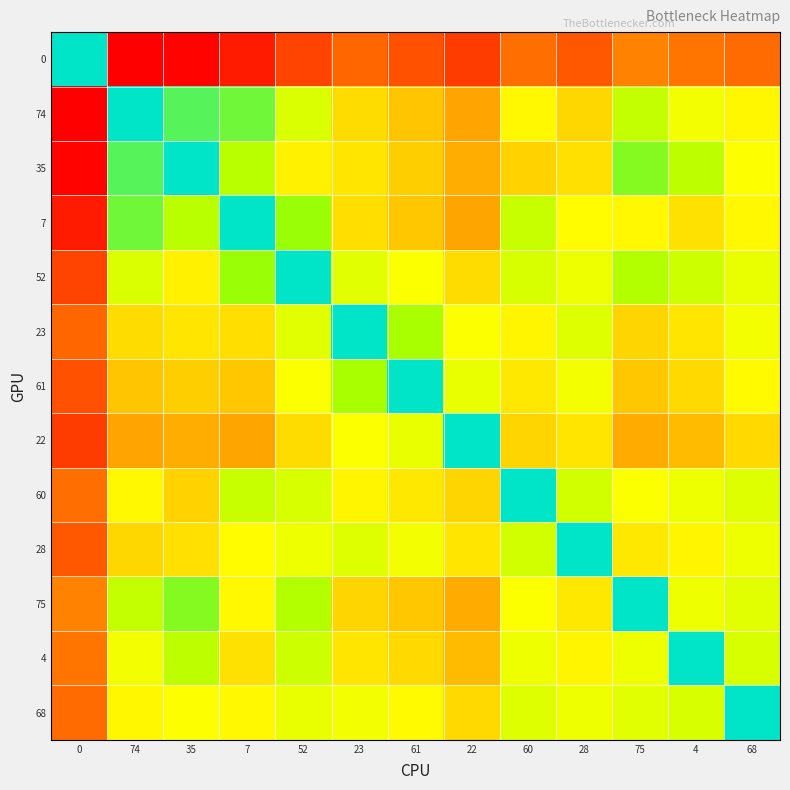

At how many categories does at least one series exceed 606?

13